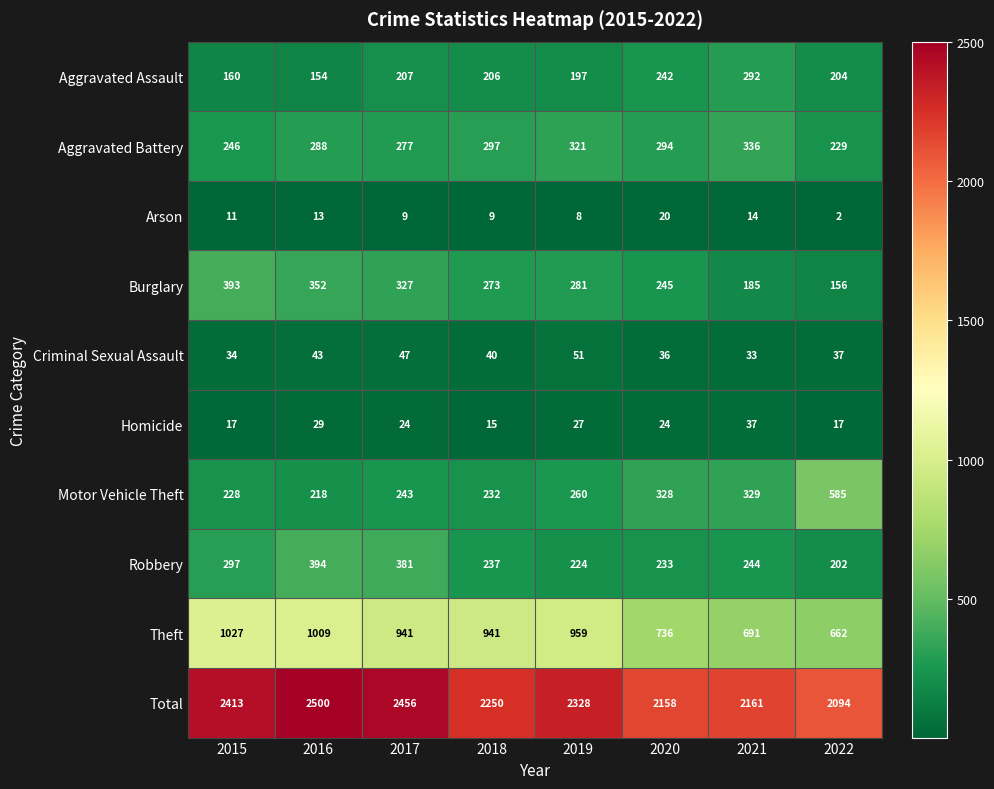

True or false: Total has a value of 2158 at 2020.

True